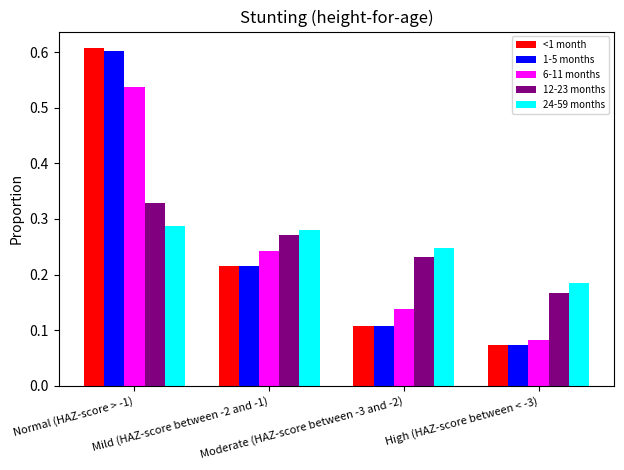

How many series are shown in this chart?

5